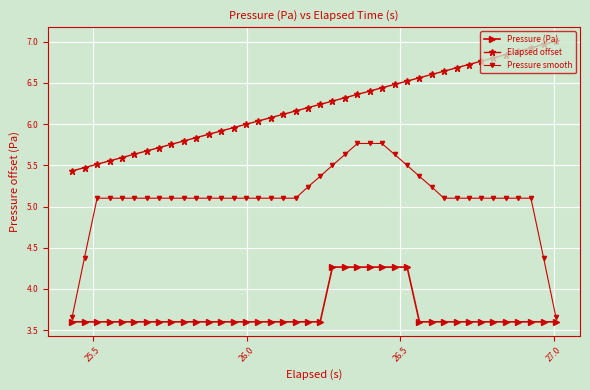

True or false: Elapsed offset and Pressure (Pa) intersect in this chart.

False